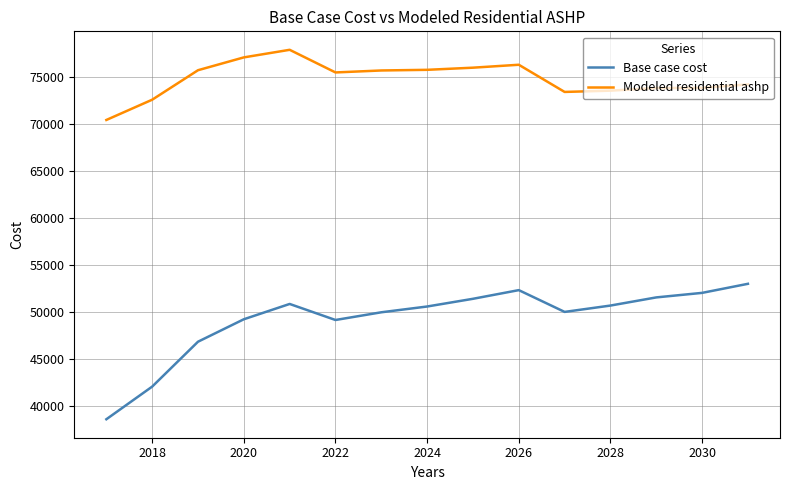

True or false: Base case cost and Modeled residential ashp cross at least once.

False